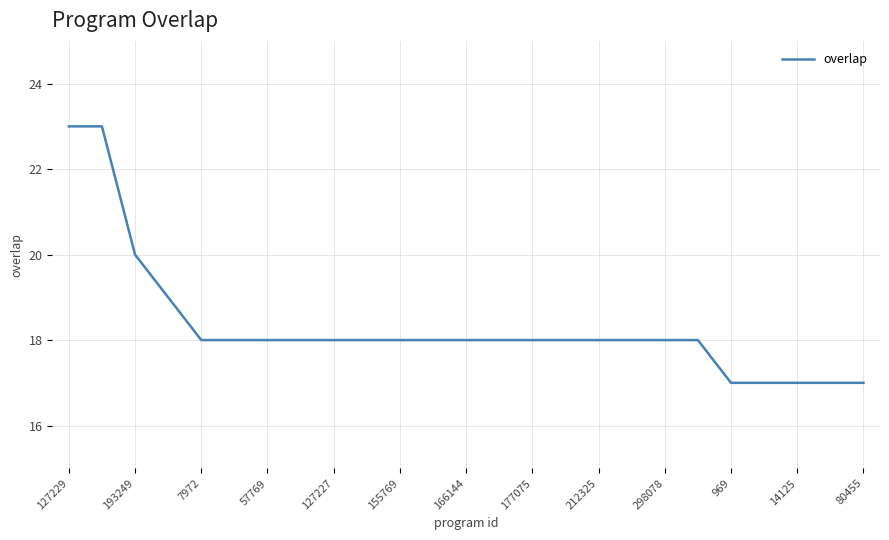

What is the minimum value shown in the chart?

17